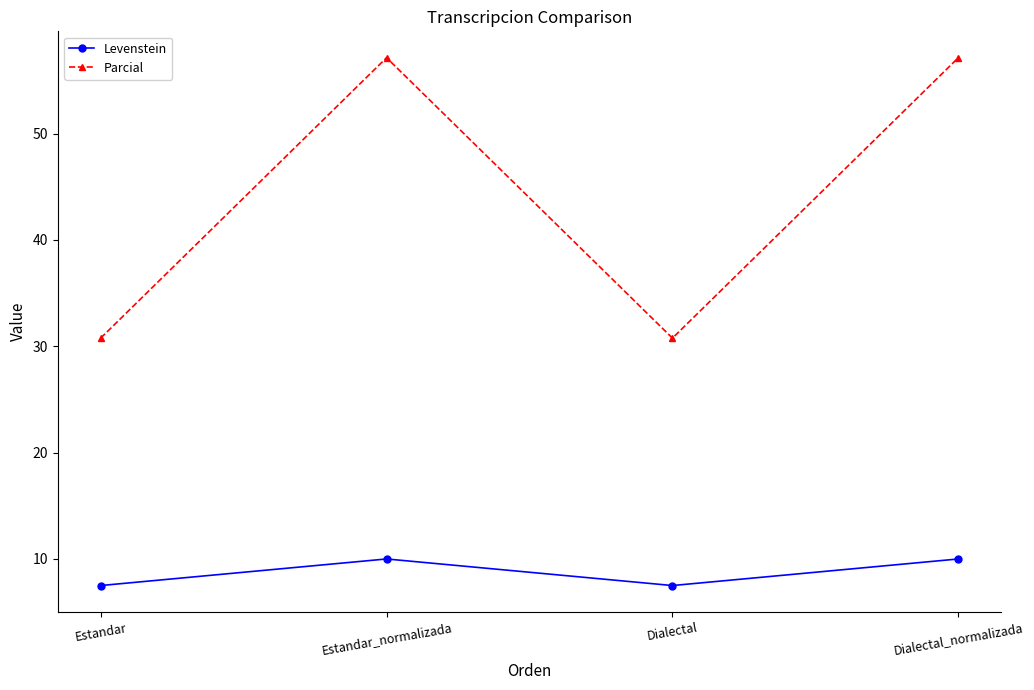

What is the sum of all Levenstein values?

35.0